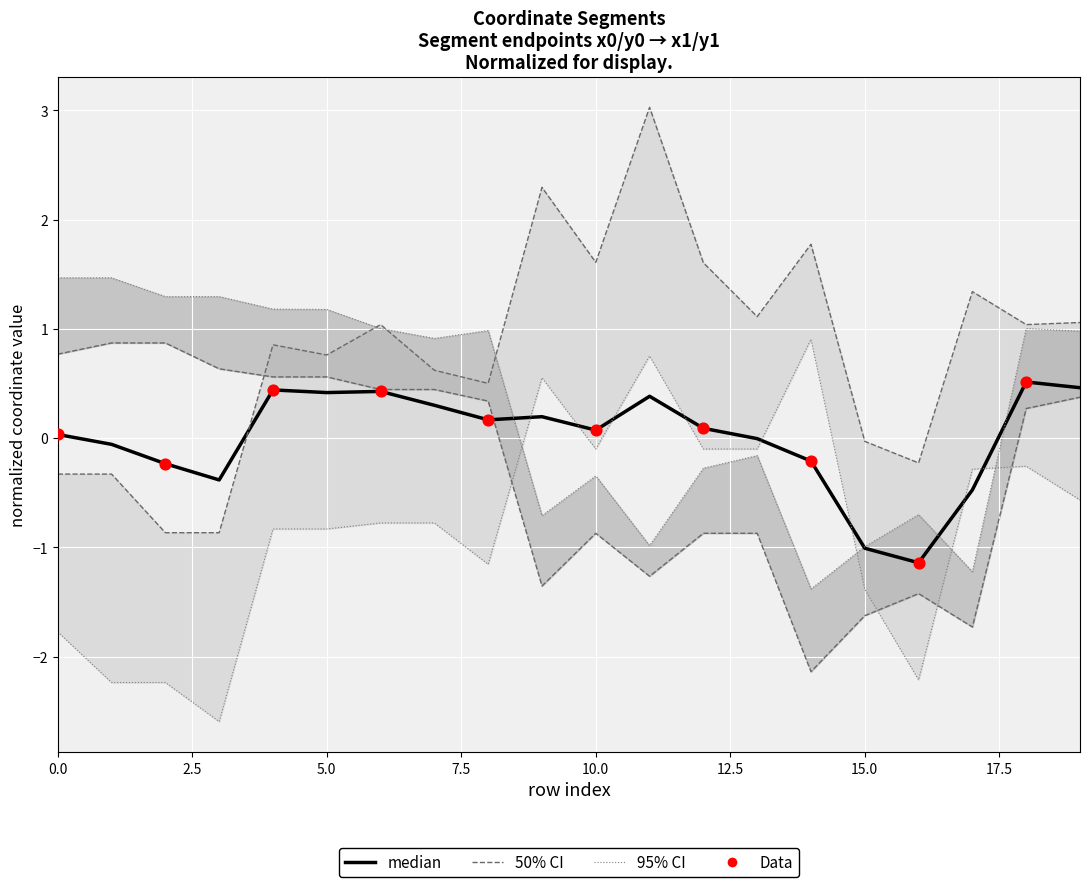

Is the value of x0 at 2 greater than the value of x1 at 6?

No